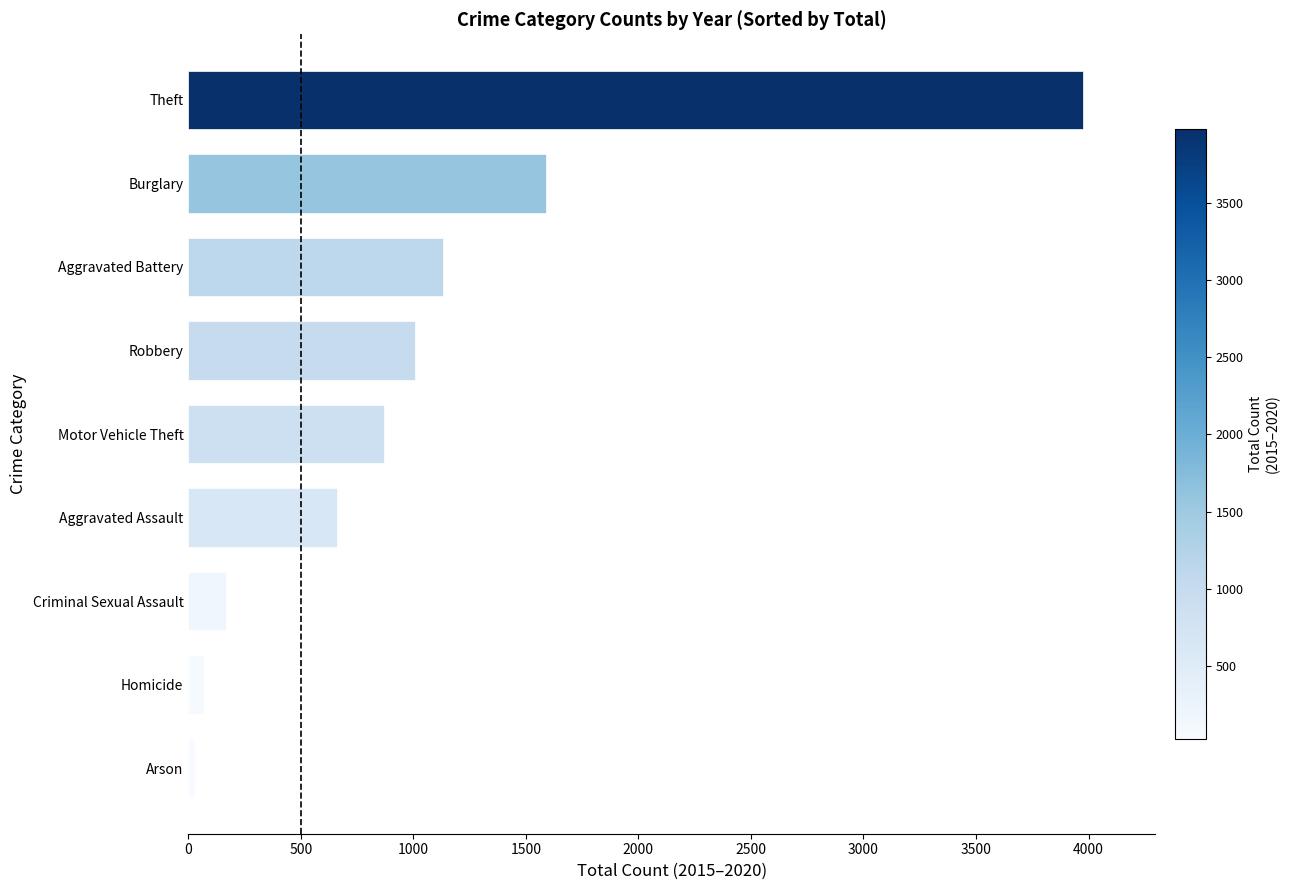

The chart shows a value of 1344 at Robbery. True or false?

False